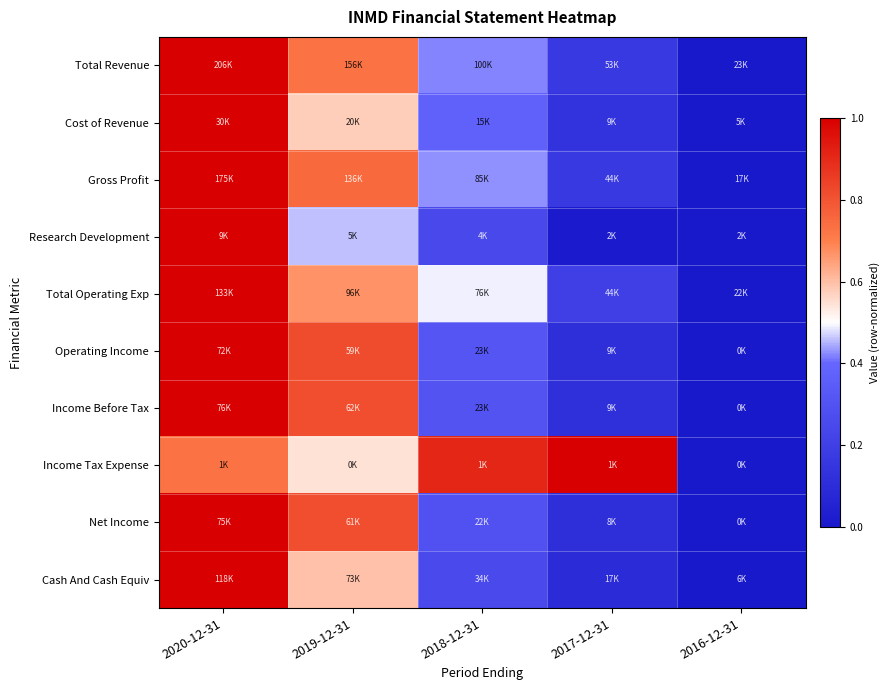

Reading left to right, list all the values displayed in this chart.

Total Revenue: 2020-12-31=1.0	2019-12-31=0.7	2018-12-31=0.4	2017-12-31=0.2	2016-12-31=0.0
Cost of Revenue: 2020-12-31=1.0	2019-12-31=0.6	2018-12-31=0.4	2017-12-31=0.1	2016-12-31=0.0
Gross Profit: 2020-12-31=1.0	2019-12-31=0.8	2018-12-31=0.4	2017-12-31=0.2	2016-12-31=0.0
Research Development: 2020-12-31=1.0	2019-12-31=0.5	2018-12-31=0.2	2017-12-31=0.0	2016-12-31=0.0
Total Operating Exp: 2020-12-31=1.0	2019-12-31=0.7	2018-12-31=0.5	2017-12-31=0.2	2016-12-31=0.0
Operating Income: 2020-12-31=1.0	2019-12-31=0.8	2018-12-31=0.3	2017-12-31=0.1	2016-12-31=0.0
Income Before Tax: 2020-12-31=1.0	2019-12-31=0.8	2018-12-31=0.3	2017-12-31=0.1	2016-12-31=0.0
Income Tax Expense: 2020-12-31=0.7	2019-12-31=0.5	2018-12-31=0.9	2017-12-31=1.0	2016-12-31=0.0
Net Income: 2020-12-31=1.0	2019-12-31=0.8	2018-12-31=0.3	2017-12-31=0.1	2016-12-31=0.0
Cash And Cash Equiv: 2020-12-31=1.0	2019-12-31=0.6	2018-12-31=0.3	2017-12-31=0.1	2016-12-31=0.0